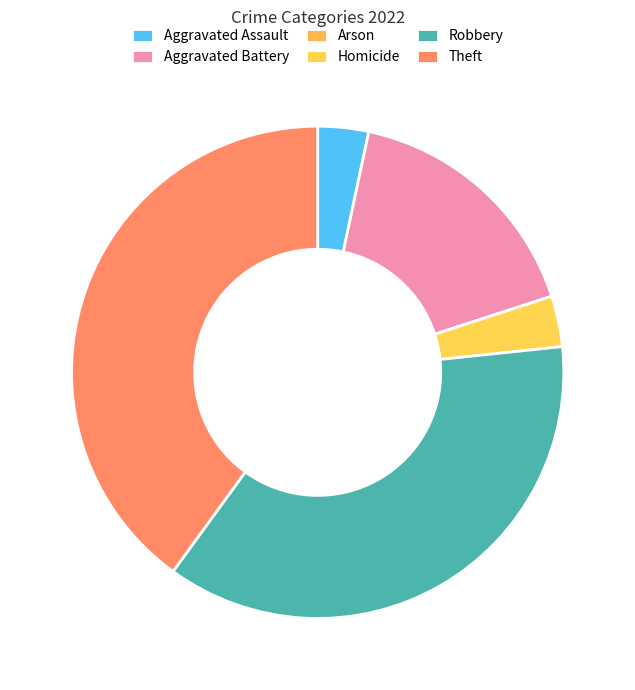

To the nearest percent, what percentage of the pie is Theft?

40%